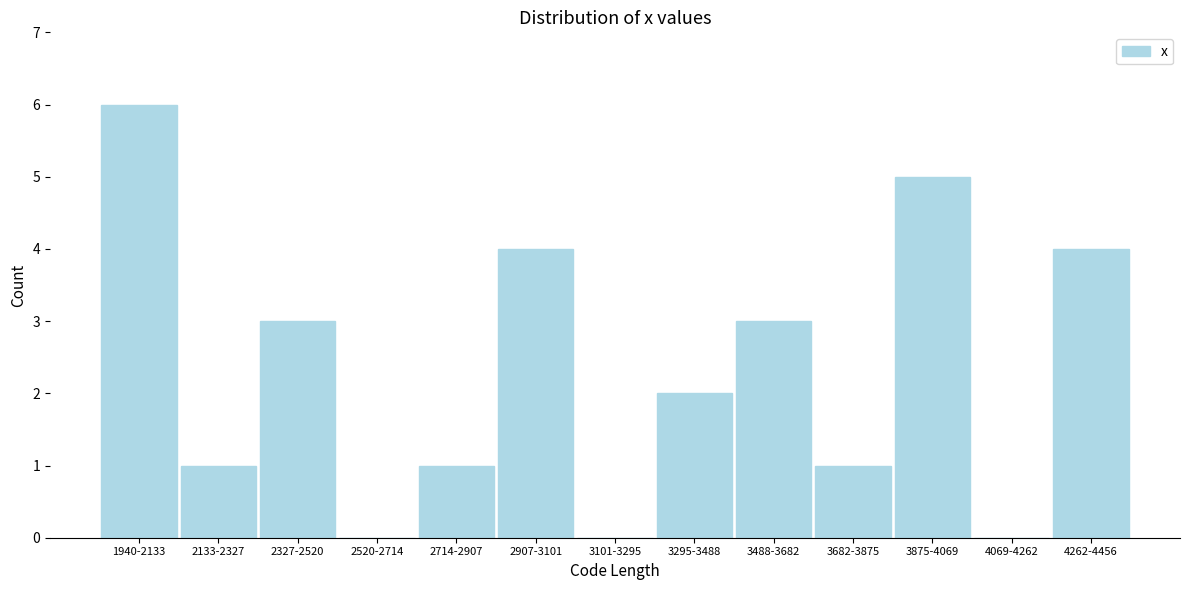

Reading right to left, what are all the values shown in this chart?

4262-4456=4	4069-4262=0	3875-4069=5	3682-3875=1	3488-3682=3	3295-3488=2	3101-3295=0	2907-3101=4	2714-2907=1	2520-2714=0	2327-2520=3	2133-2327=1	1940-2133=6